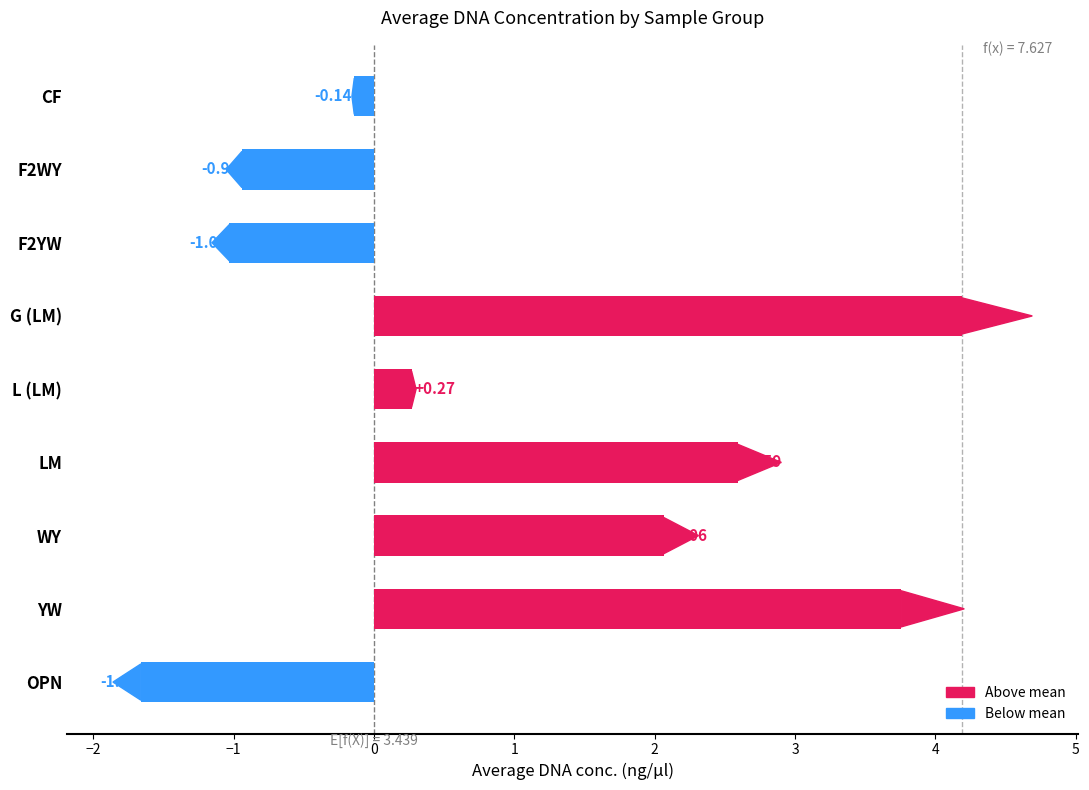

List the labels in order of value, smallest first.

OPN, F2YW, F2WY, CF, L (LM), WY, LM, YW, G (LM)